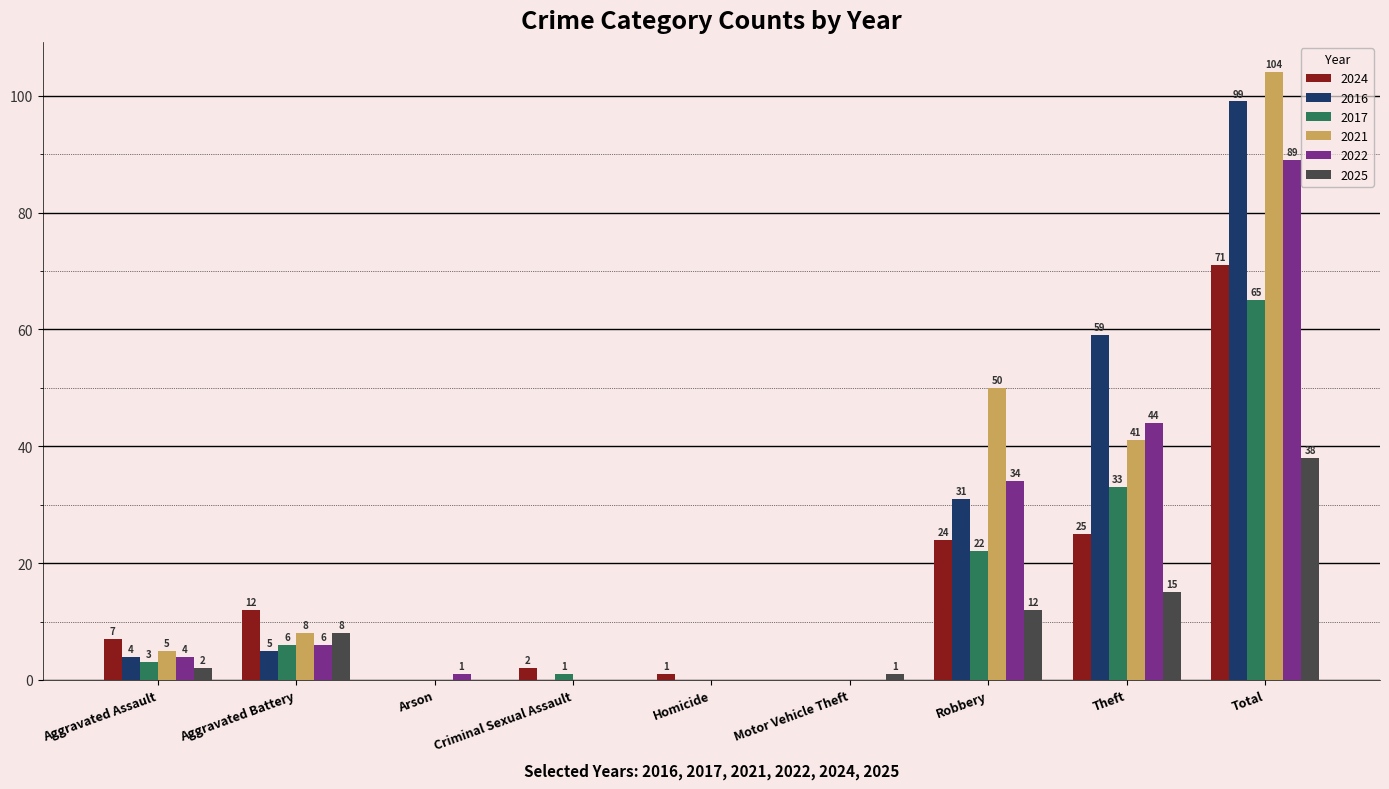

Is it true that 2016 equals 103 at Theft?

False